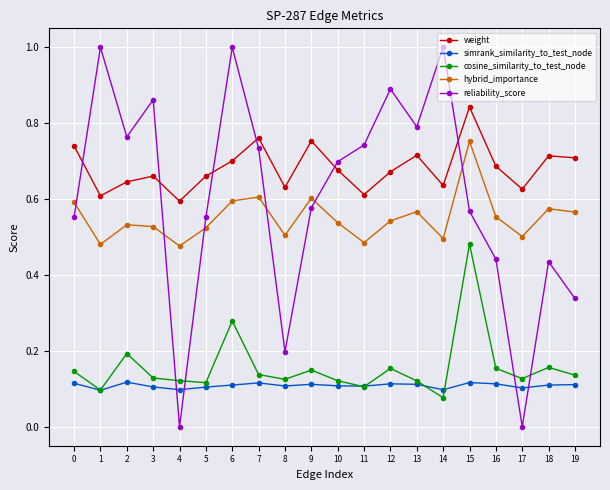

Which series has the largest total across all categories?

weight